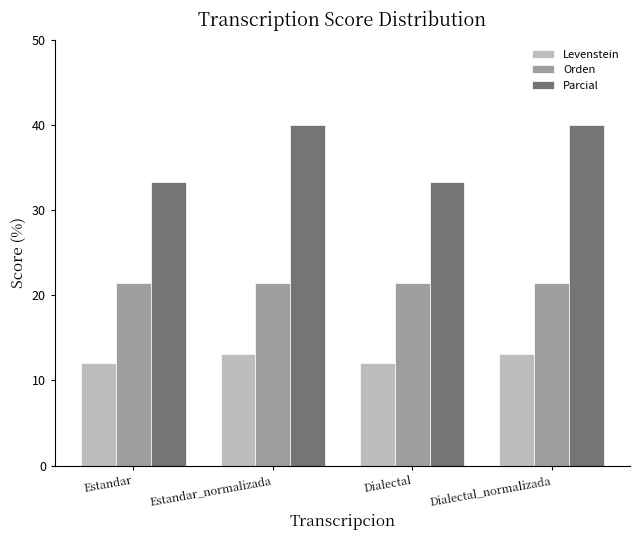

At Dialectal_normalizada, list the series in order from largest to smallest.

Parcial, Orden, Levenstein